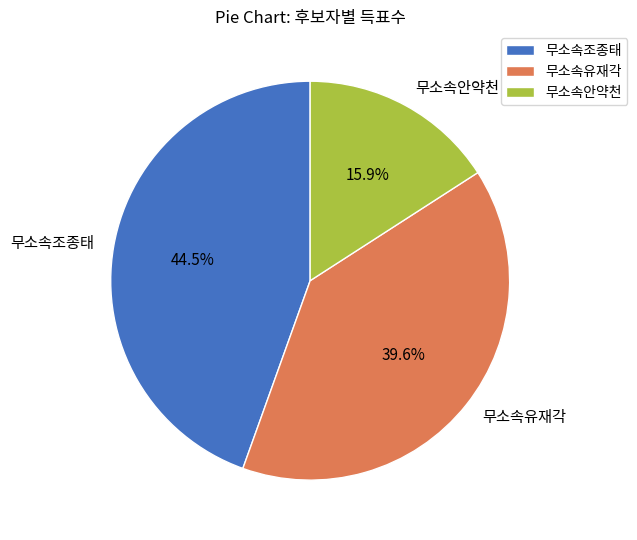

What is the largest slice in the pie chart?

무소속조종태